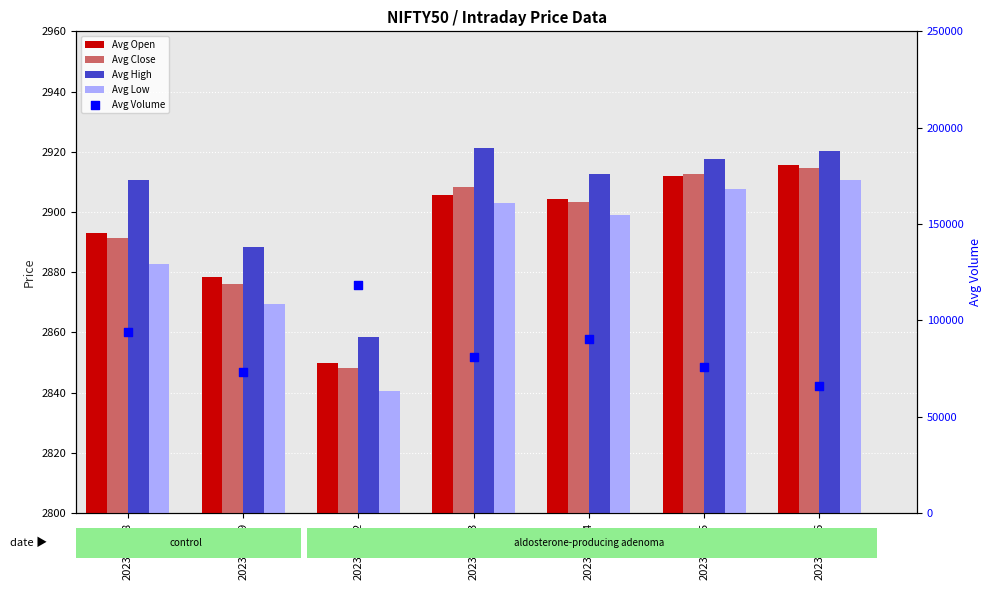

Which series contains the lowest Y value?

Avg Low